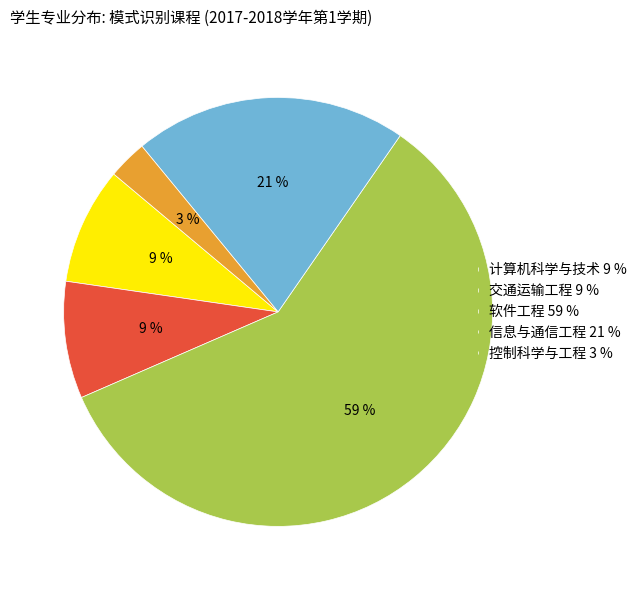

Is there any slice that represents more than half of the pie?

Yes